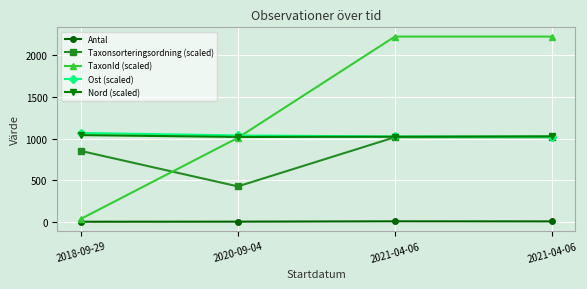

The TaxonId (scaled) series shows 3332.0 at 2021-04-06. True or false?

False